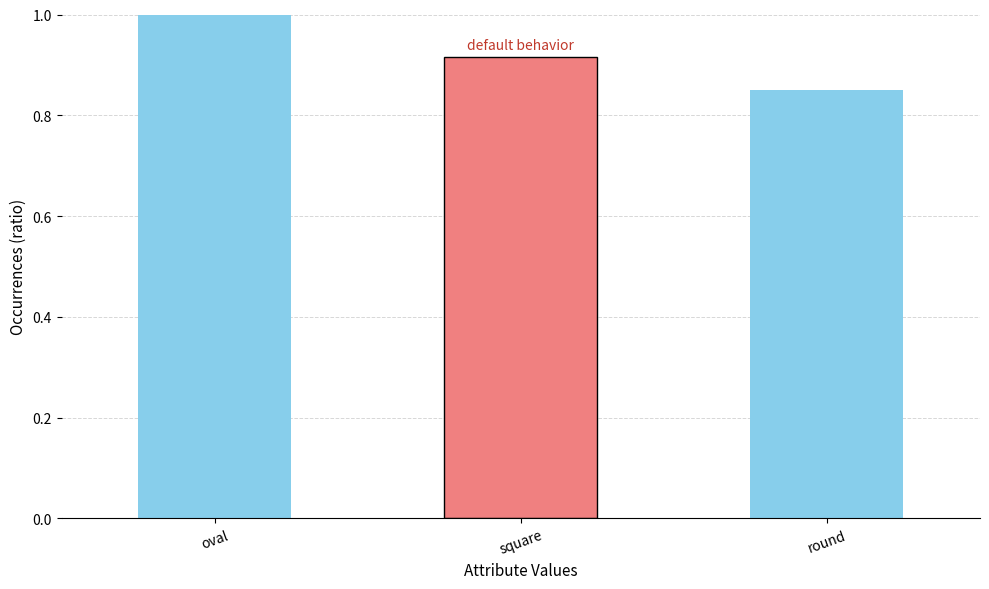

Which label corresponds to the smallest value in the chart?

round